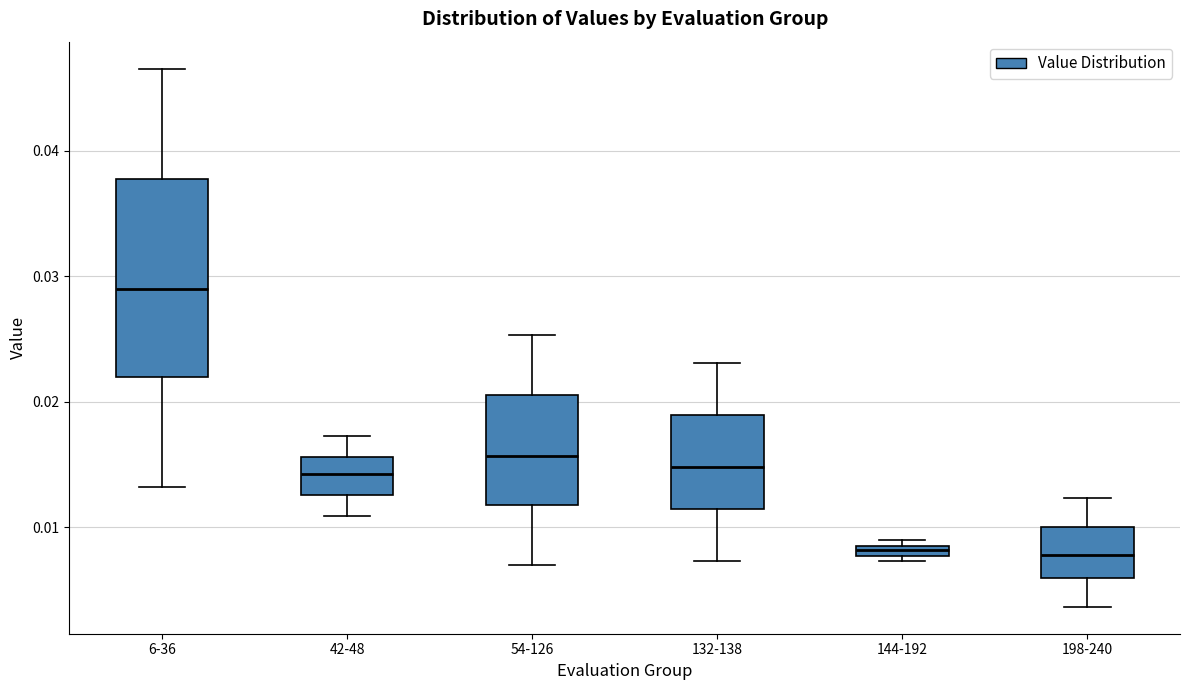

Which box has the highest median line?

6-36